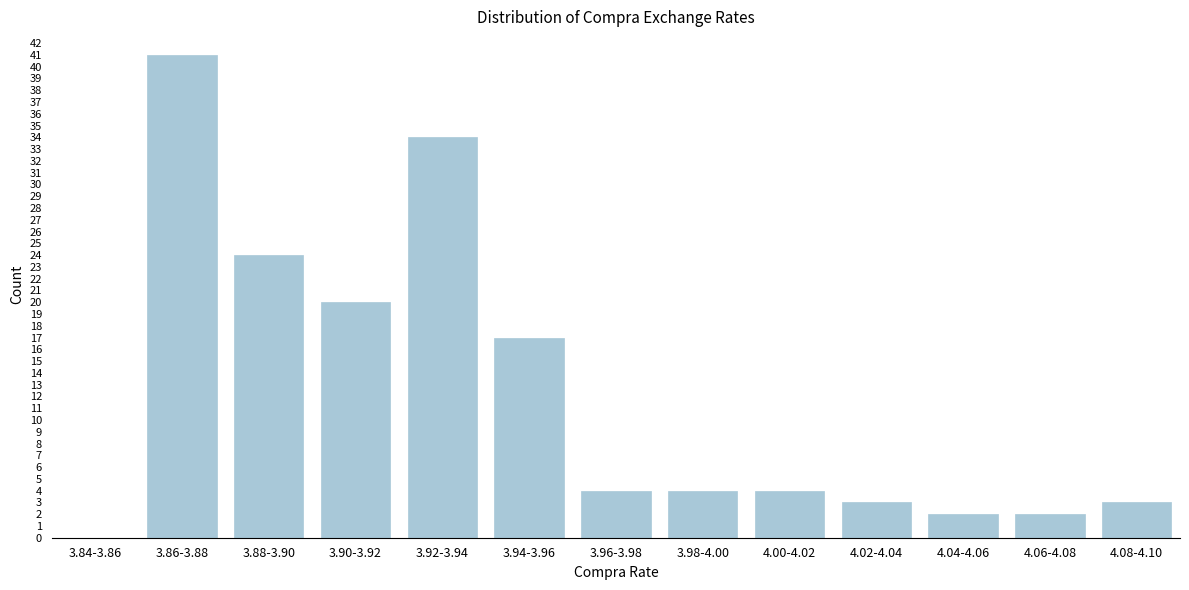

Reading left to right, extract all data points from this chart.

3.84-3.86=0	3.86-3.88=41	3.88-3.90=24	3.90-3.92=20	3.92-3.94=34	3.94-3.96=17	3.96-3.98=4	3.98-4.00=4	4.00-4.02=4	4.02-4.04=3	4.04-4.06=2	4.06-4.08=2	4.08-4.10=3